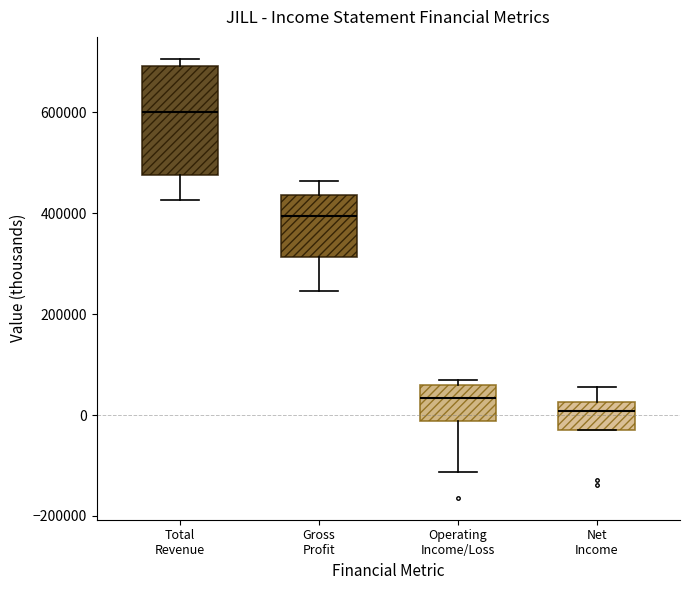

Which box's median line is the highest?

Total Revenue